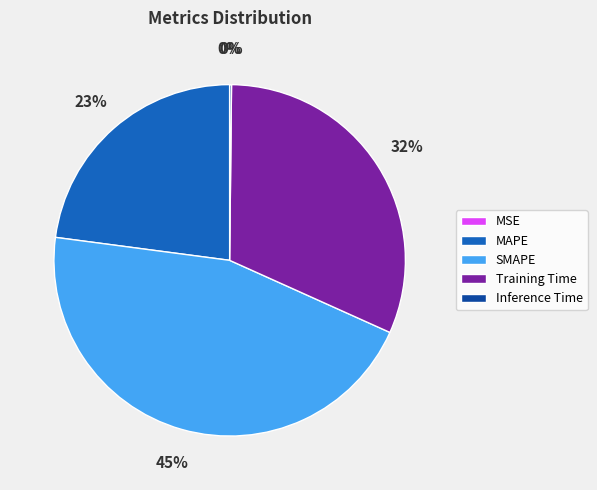

Is there any slice that represents more than half of the pie?

No